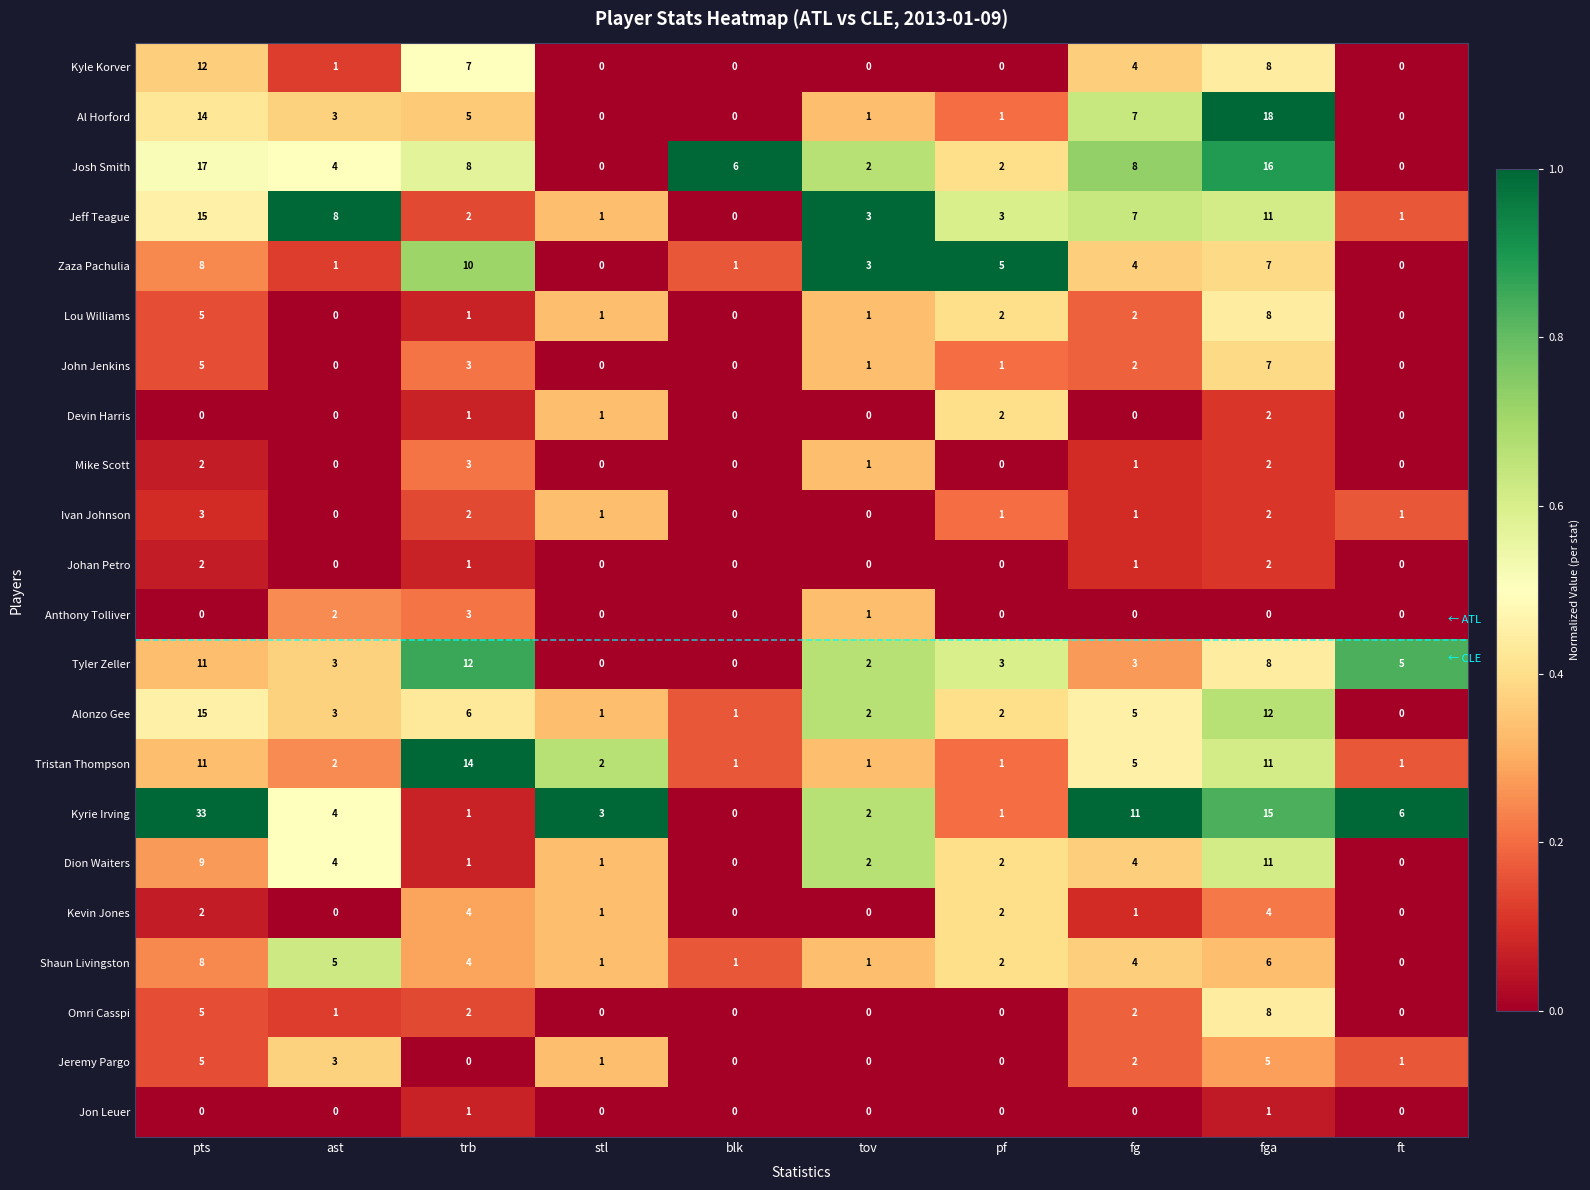

At which label does Lou Williams first exceed 1?

pts